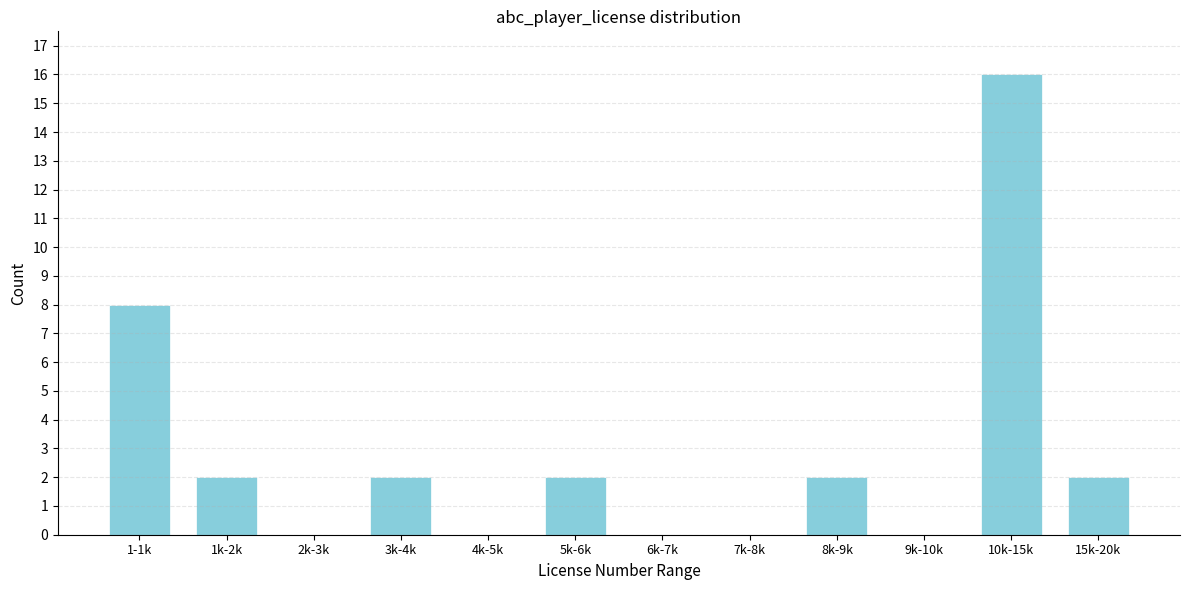

Reading left to right, transcribe all the data shown in this chart.

1-1k=8	1k-2k=2	2k-3k=0	3k-4k=2	4k-5k=0	5k-6k=2	6k-7k=0	7k-8k=0	8k-9k=2	9k-10k=0	10k-15k=16	15k-20k=2